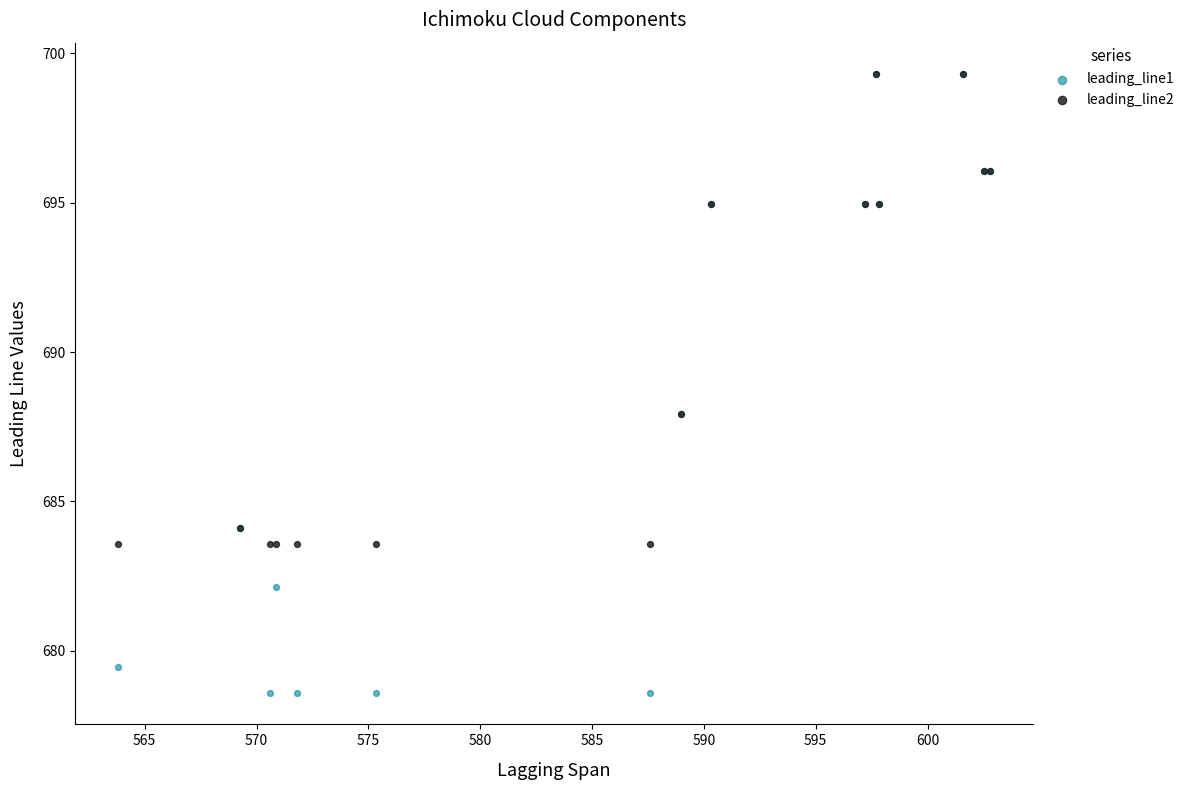

Which series contains the lowest Y value?

leading_line1